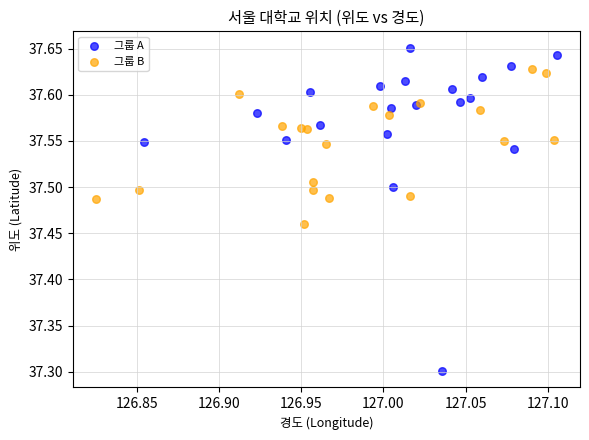

Which series reaches the maximum Y coordinate?

그룹 A